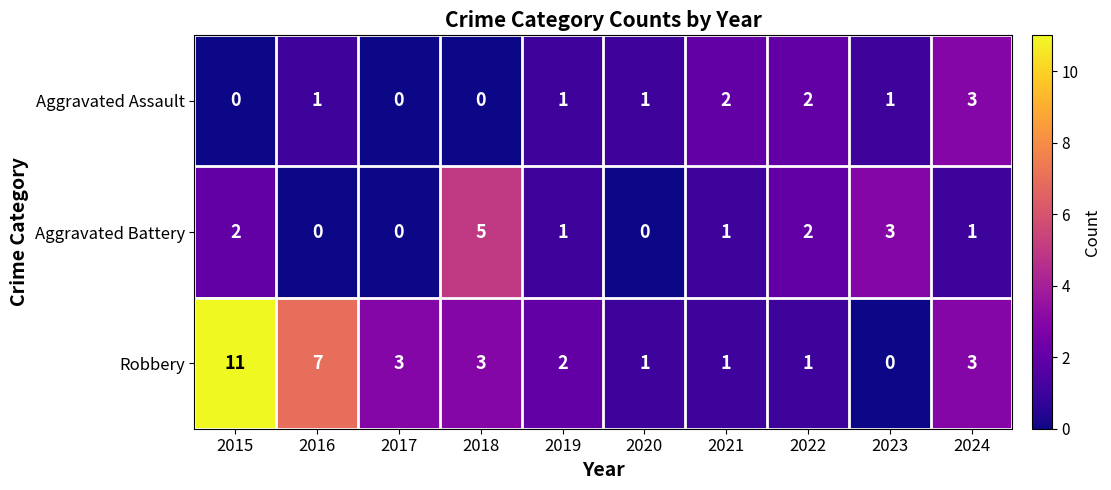

At which label does Robbery first exceed 3?

2015